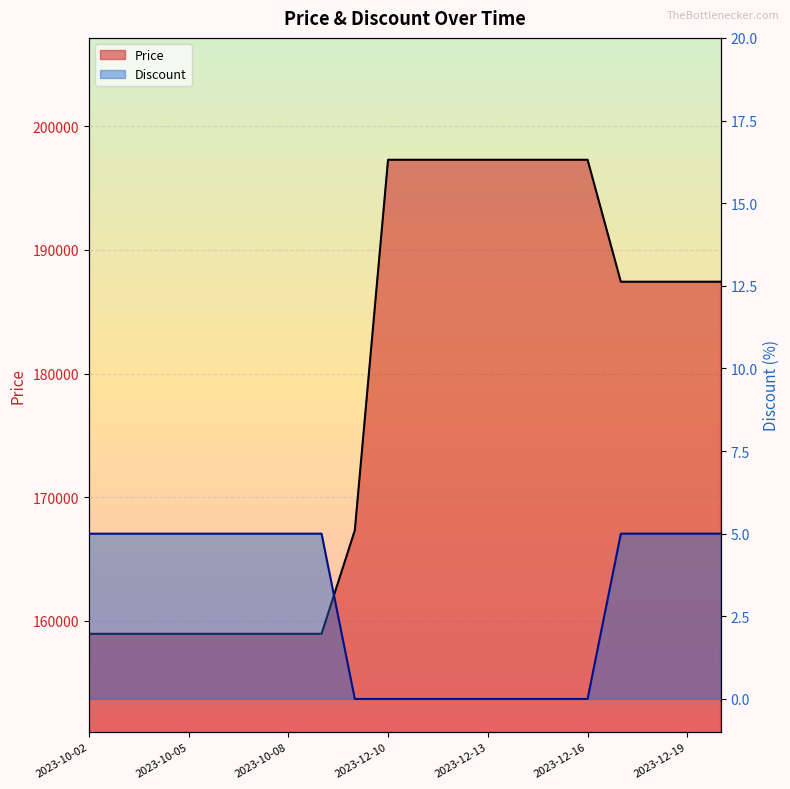

At which category is the sum across all series the highest?

2023-12-10